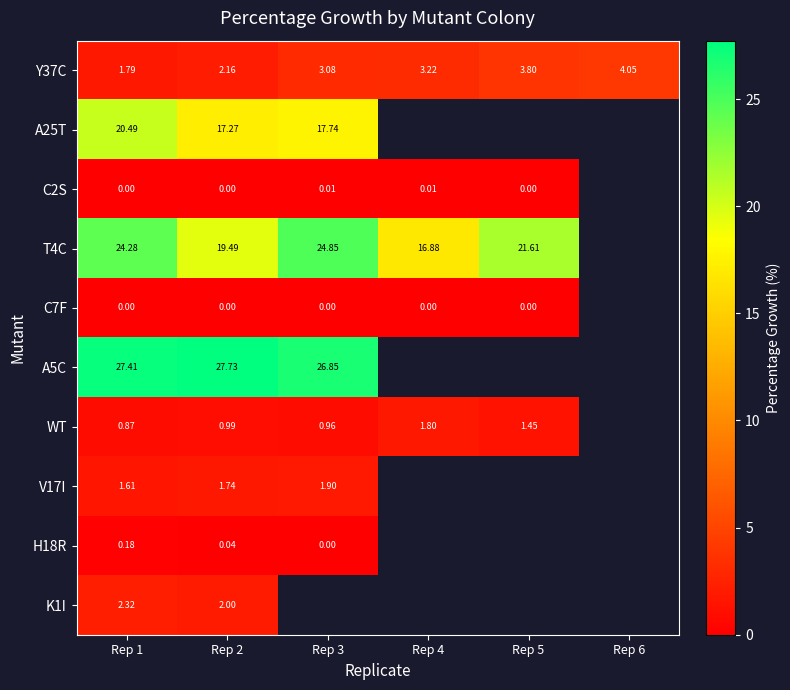

Which has a higher value, Rep 1 or Rep 2?

Rep 2